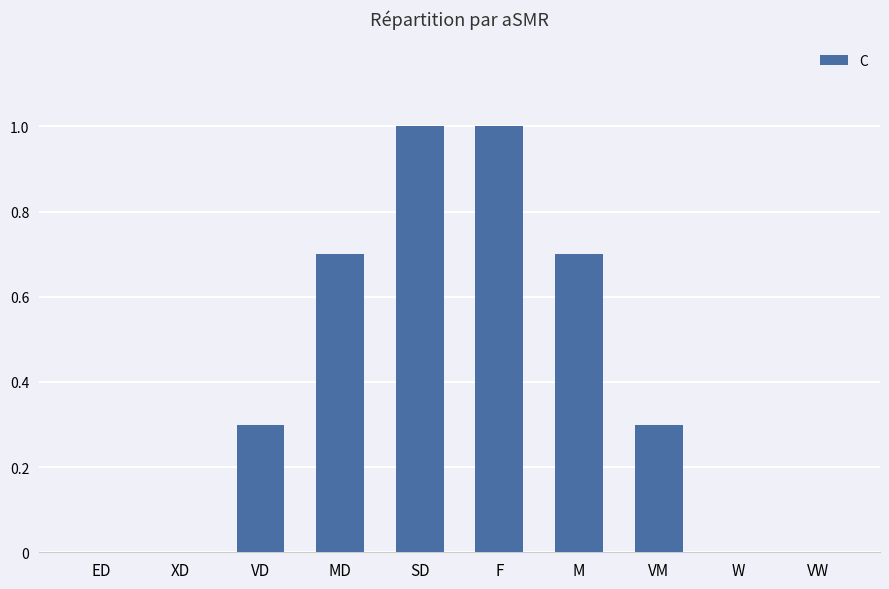

What is the greatest value displayed?

1.0